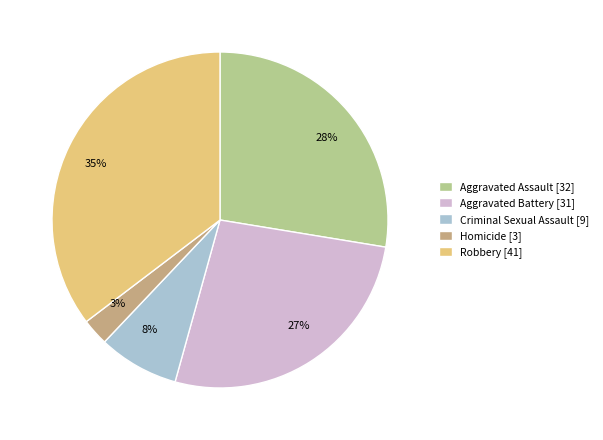

Is the sum of 35% and 27% greater than half?

Yes